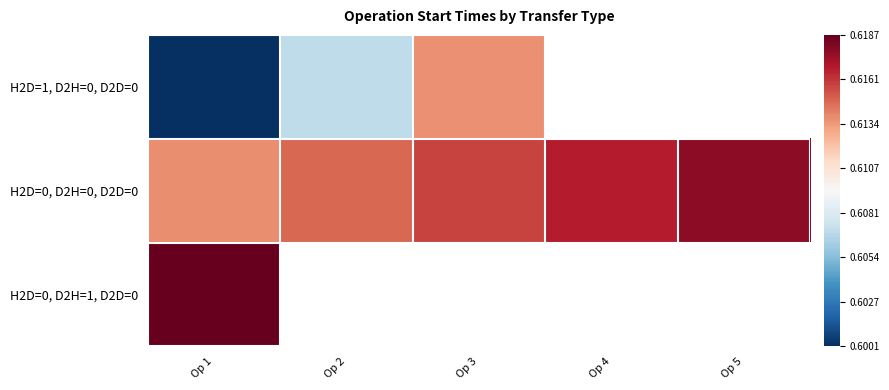

Where is H2D=0, D2H=0, D2D=0 nearest to the value 0?

Op 1